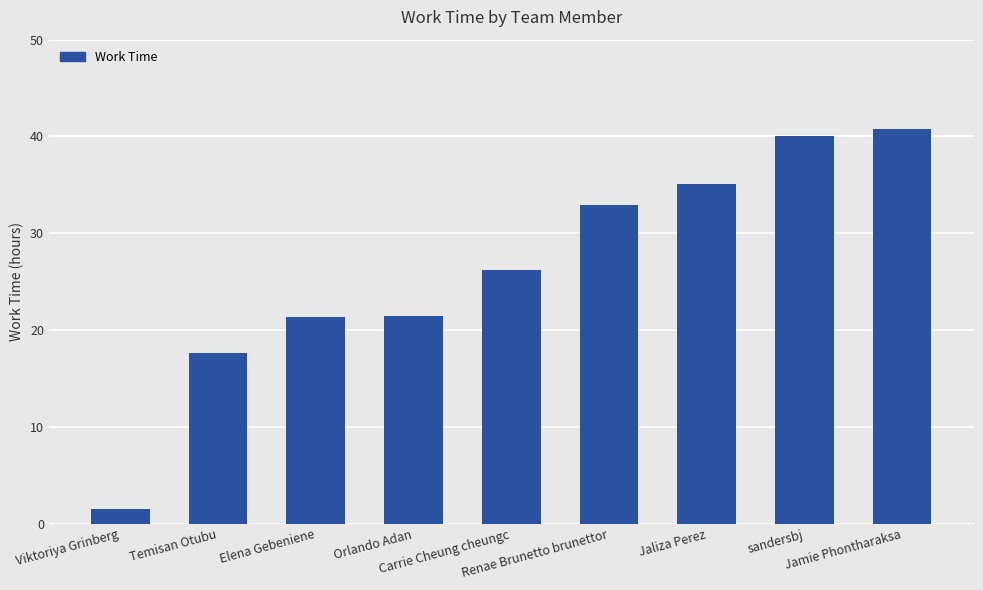

What is the maximum value shown in the chart?

40.8